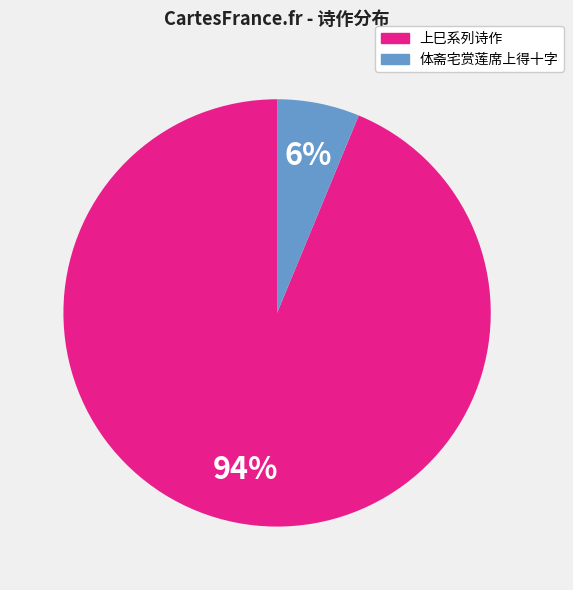

Between 体斋宅赏莲席上得十字 and 上巳系列诗作, which is larger?

上巳系列诗作